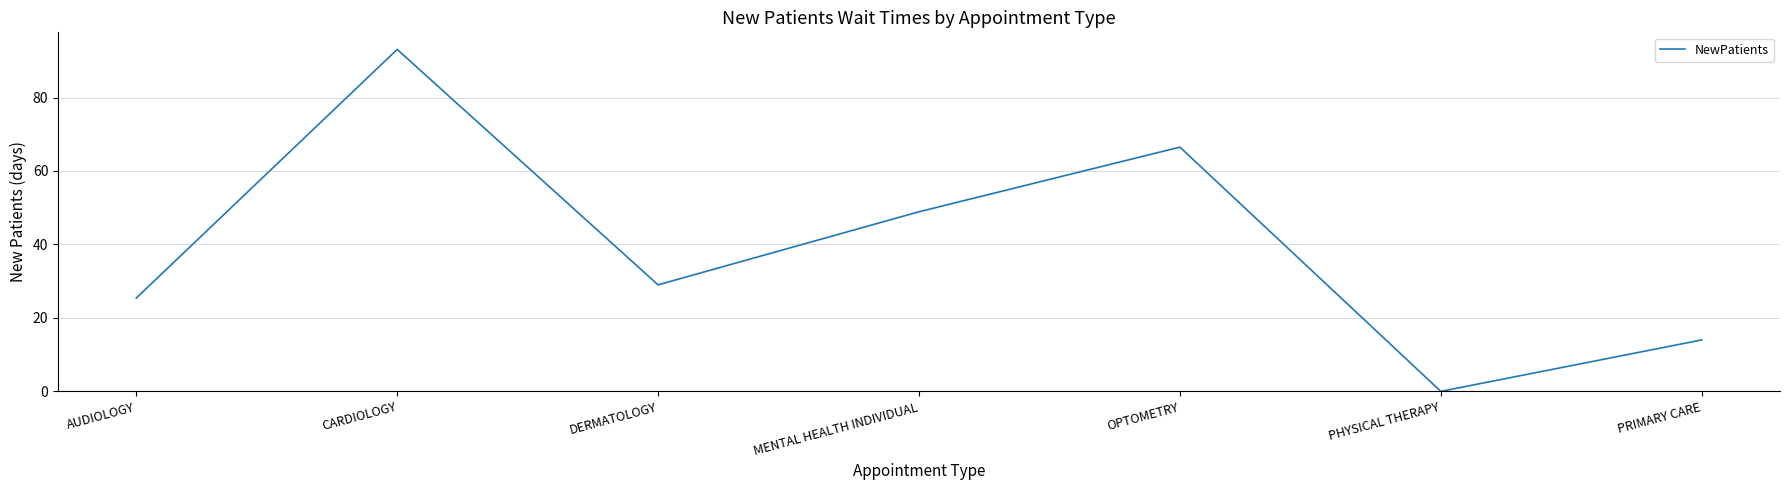

At which category does the chart reach its minimum across all series?

PHYSICAL THERAPY